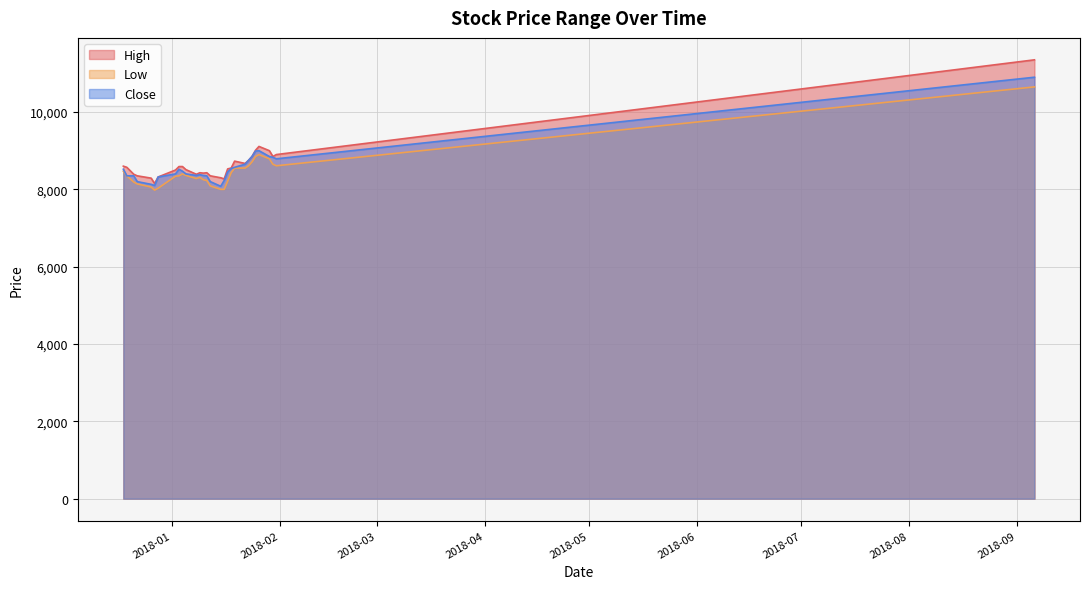

What are all the series names shown in the legend?

High, Low, Close